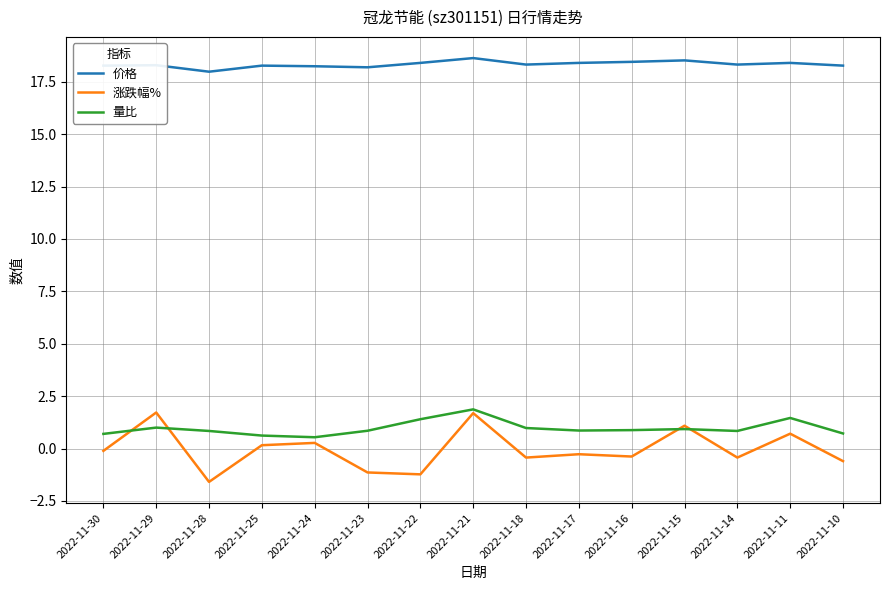

What is the difference between the highest and lowest values at 2022-11-15?

17.6